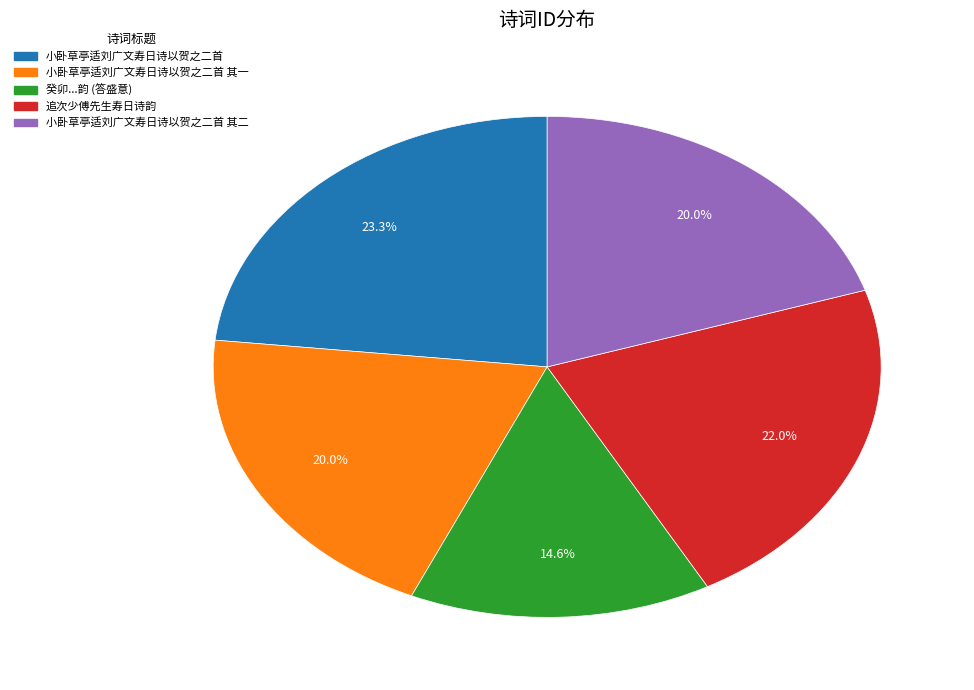

To the nearest percent, what is the average slice percentage?

20%